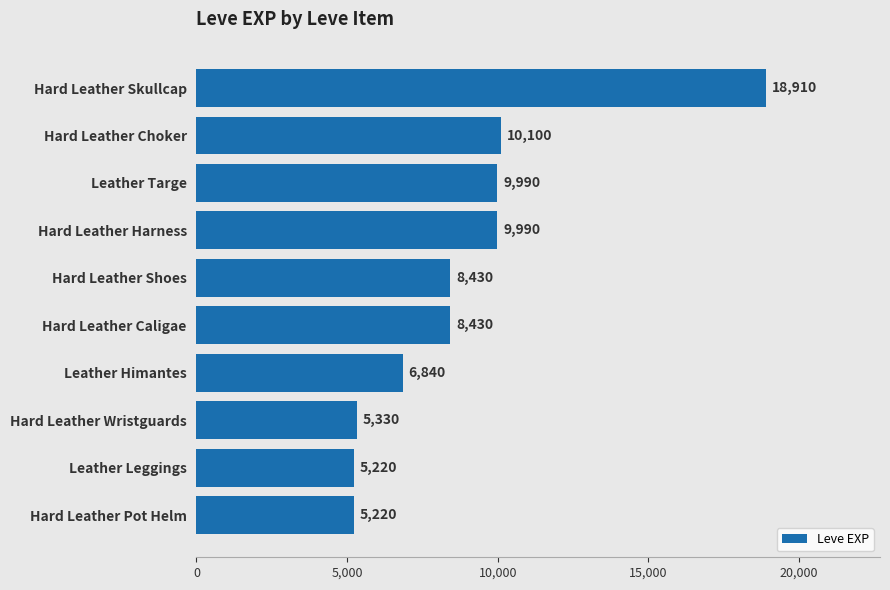

How many data points are less than 8430?

4